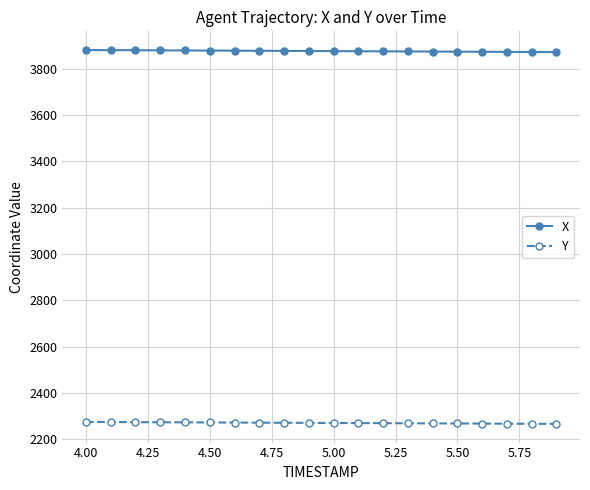

At how many categories does at least one series exceed 3539?

20